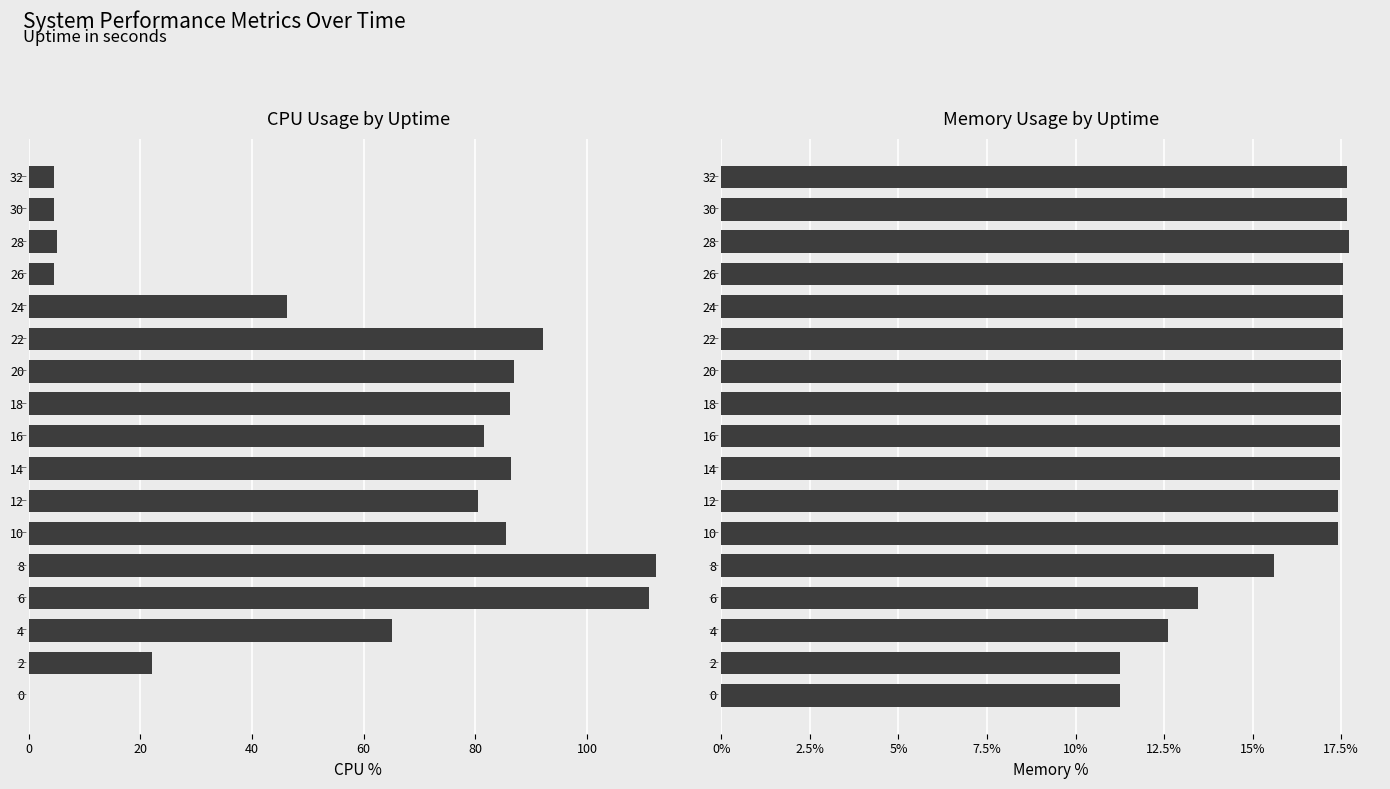

At how many categories does at least one series exceed 42?

11